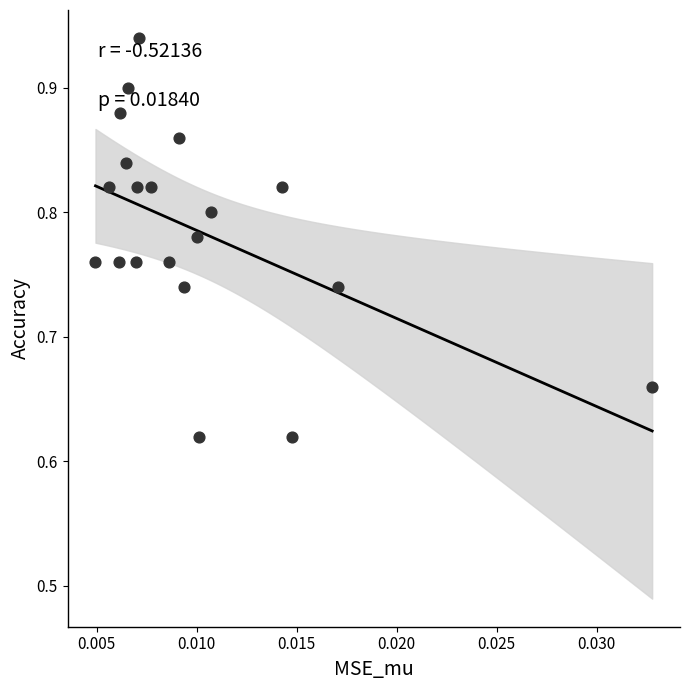

What is the range of Y values (max minus min)?

0.3